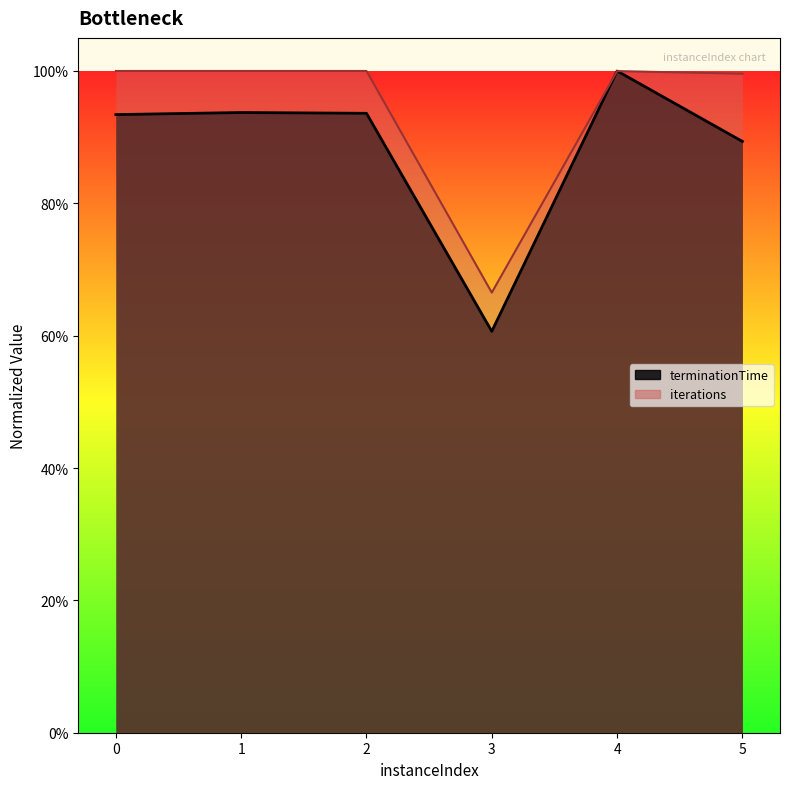

How many lines are shown in the chart?

2